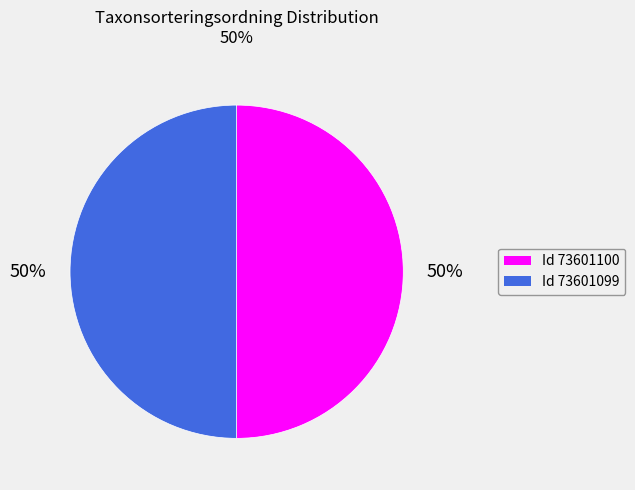

How many segments does this pie chart have?

2